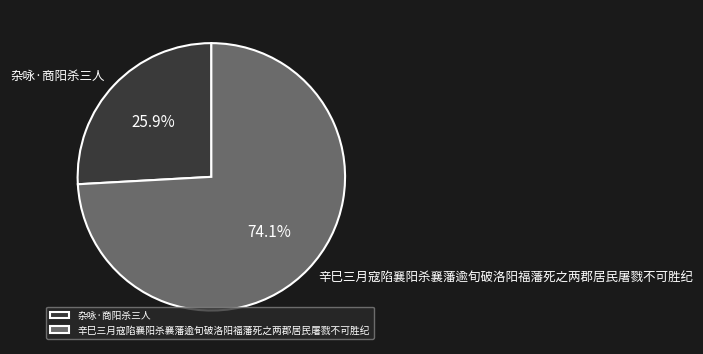

To the nearest percent, what percentage of the pie is 辛巳三月寇陷襄阳杀襄藩逾旬破洛阳福藩死之两郡居民屠戮不可胜纪?

74%